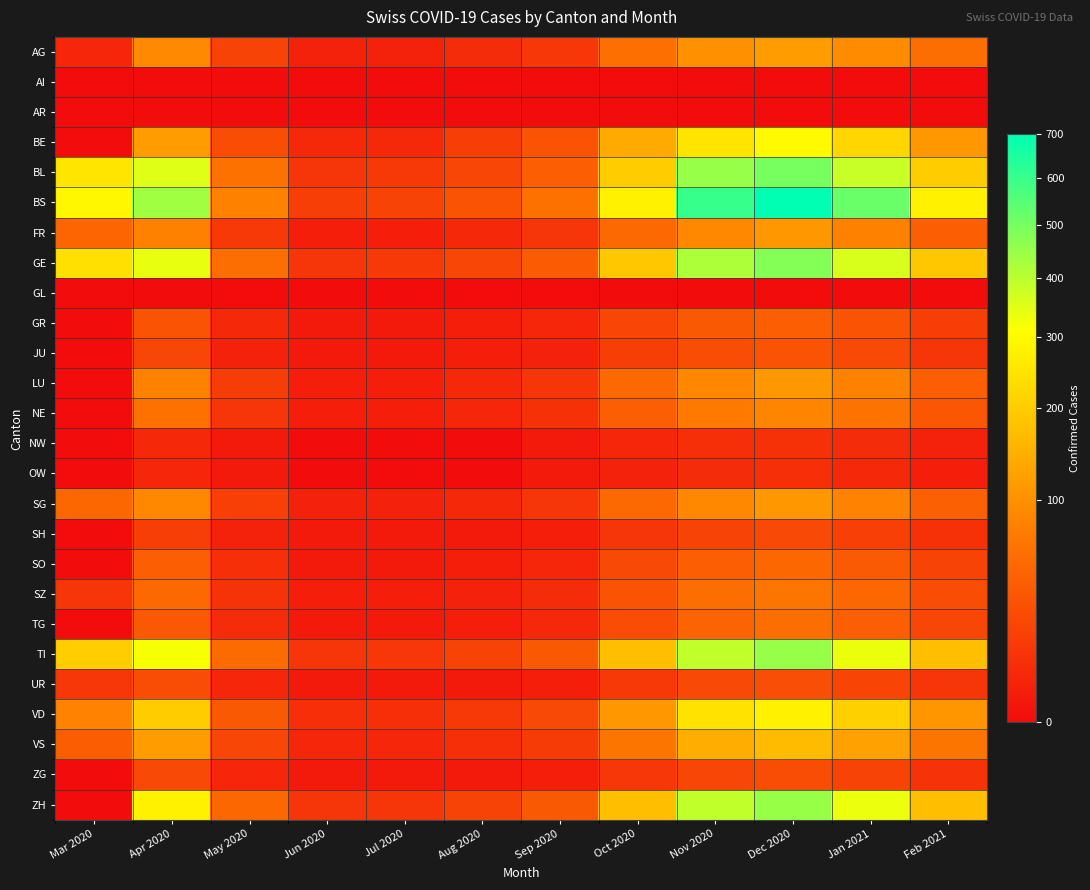

What is the total value across all series at Aug 2020?

179